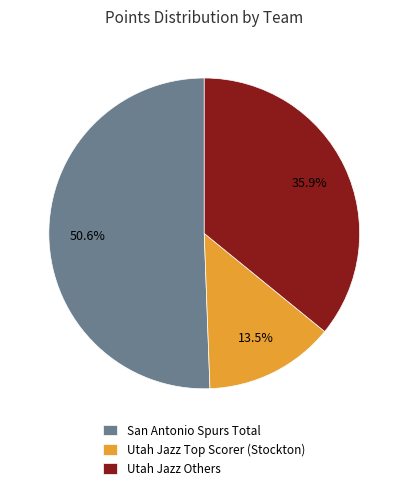

Which slice is the largest?

San Antonio Spurs Total